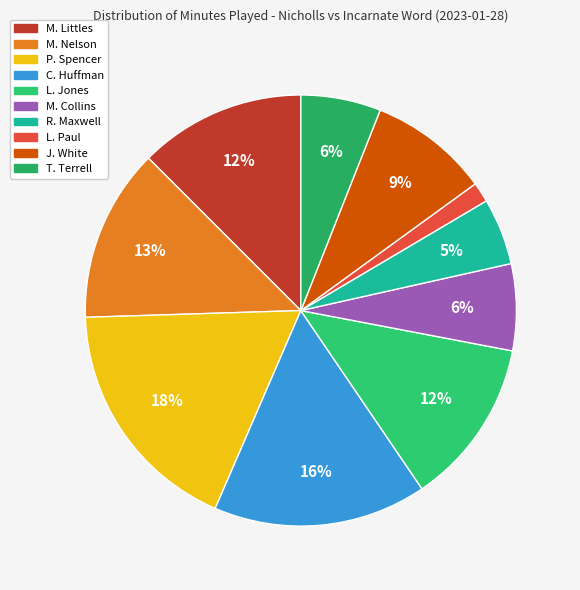

How many slices are in this pie chart?

10